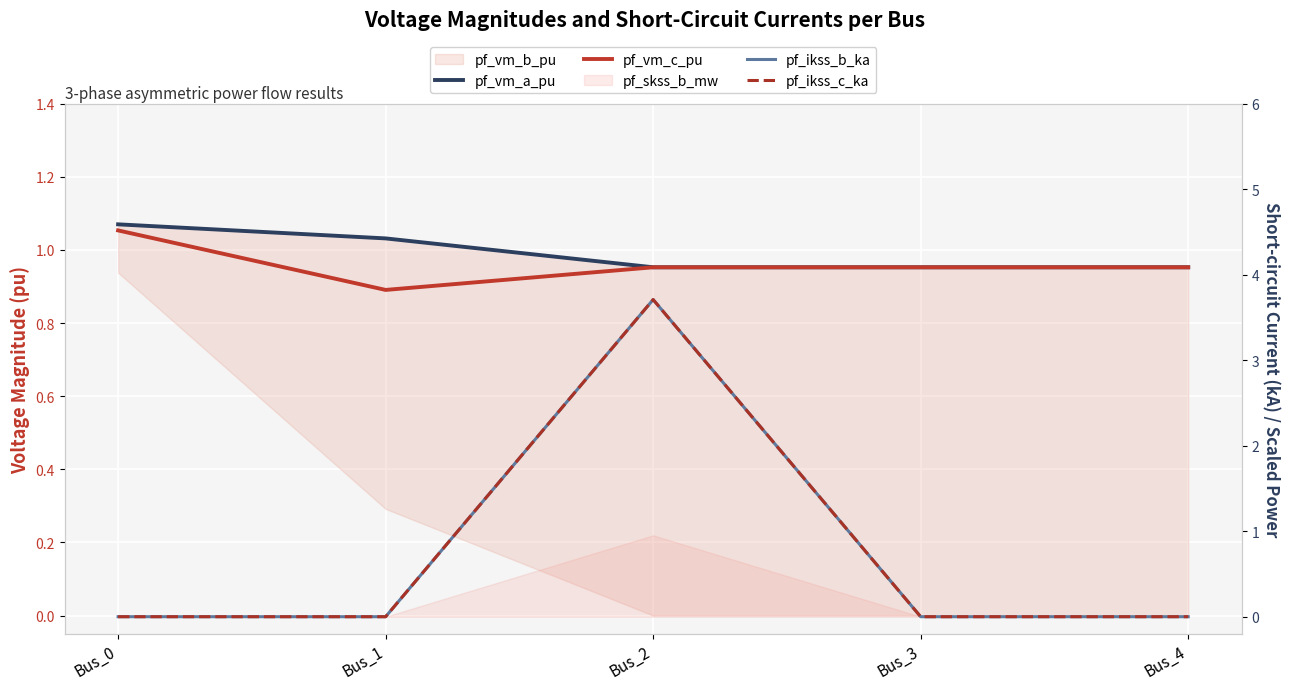

How many intersections are there between pf_ikss_c_ka and pf_vm_c_pu?

2